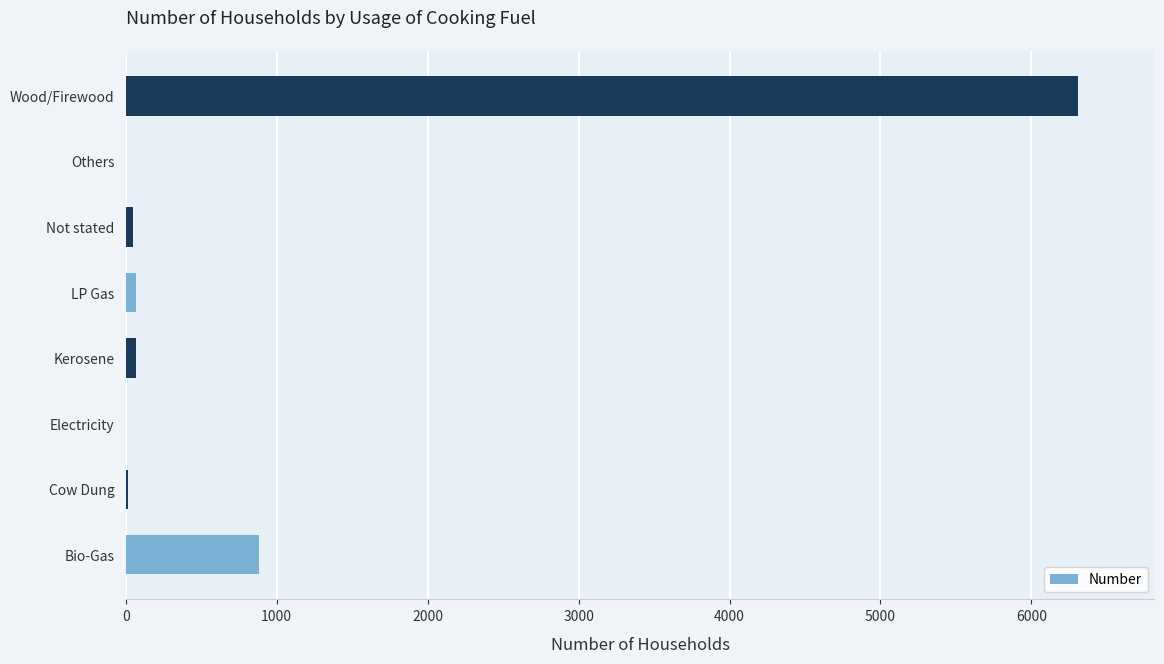

Which has a higher value, Cow Dung or Bio-Gas?

Bio-Gas